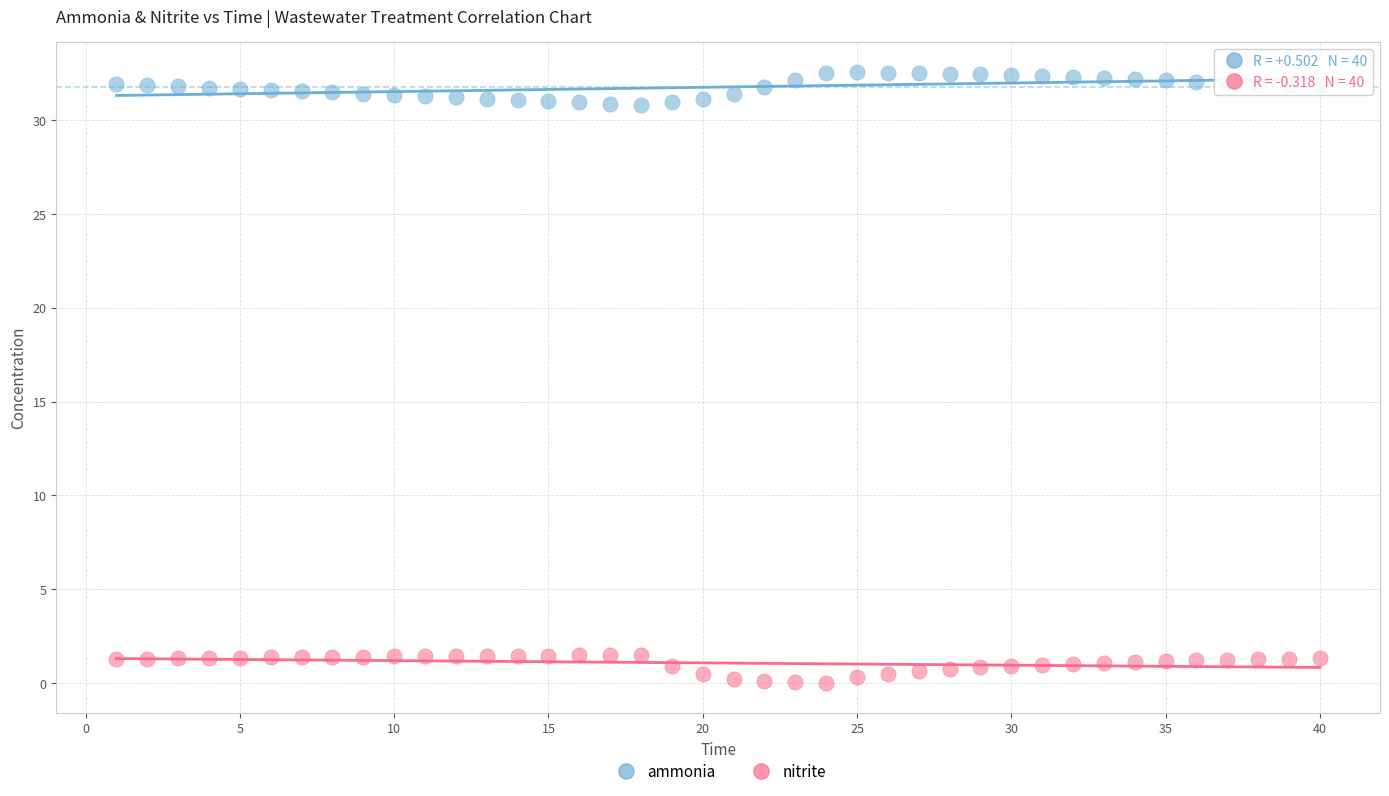

Across all data points, what is the range of X values (max minus min)?

39.0